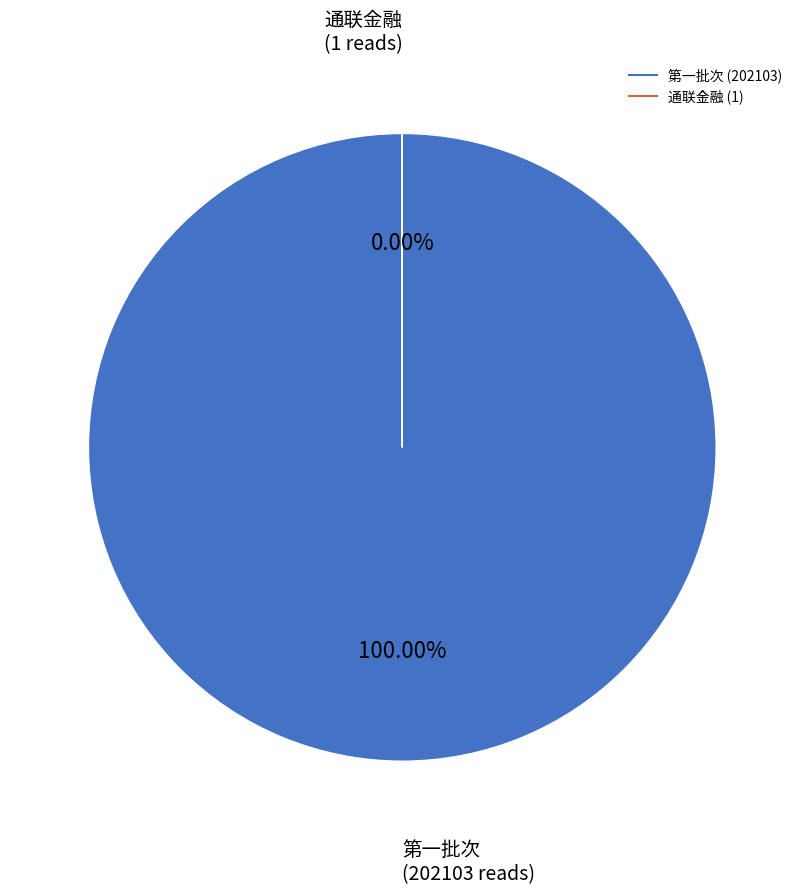

Is 第一批次 the majority of the pie?

Yes